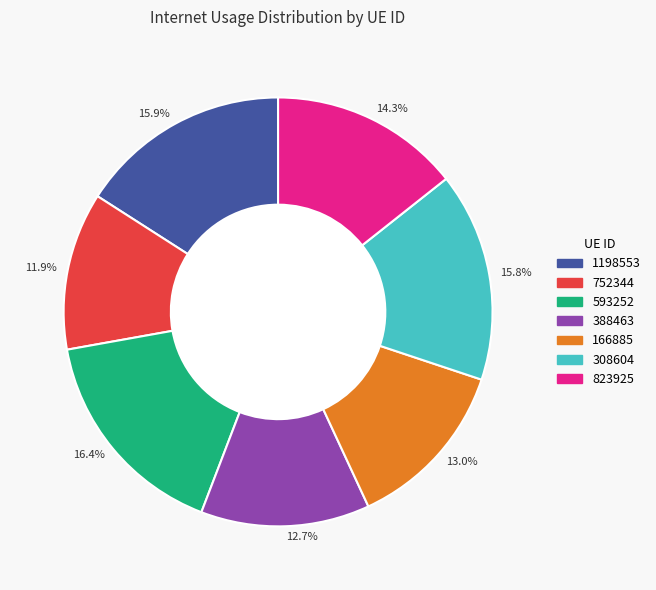

How much of the chart is everything except 12.7%?

87.3%